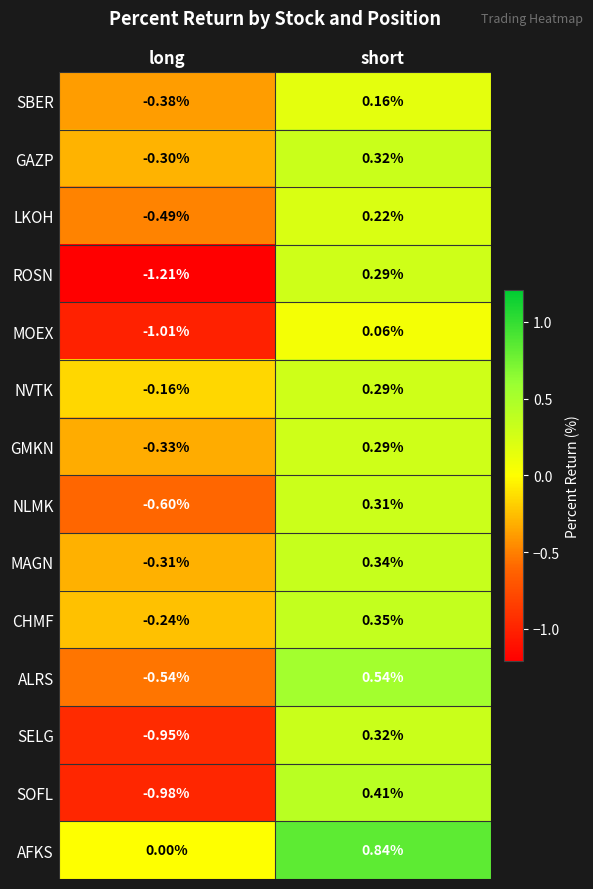

Which series has the largest range (max minus min)?

ROSN